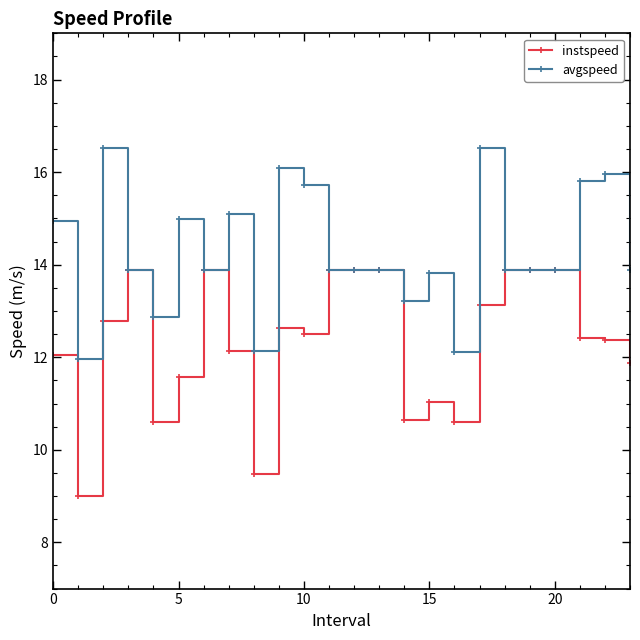

What is the value of the instspeed point at the 20th from the left?

13.9